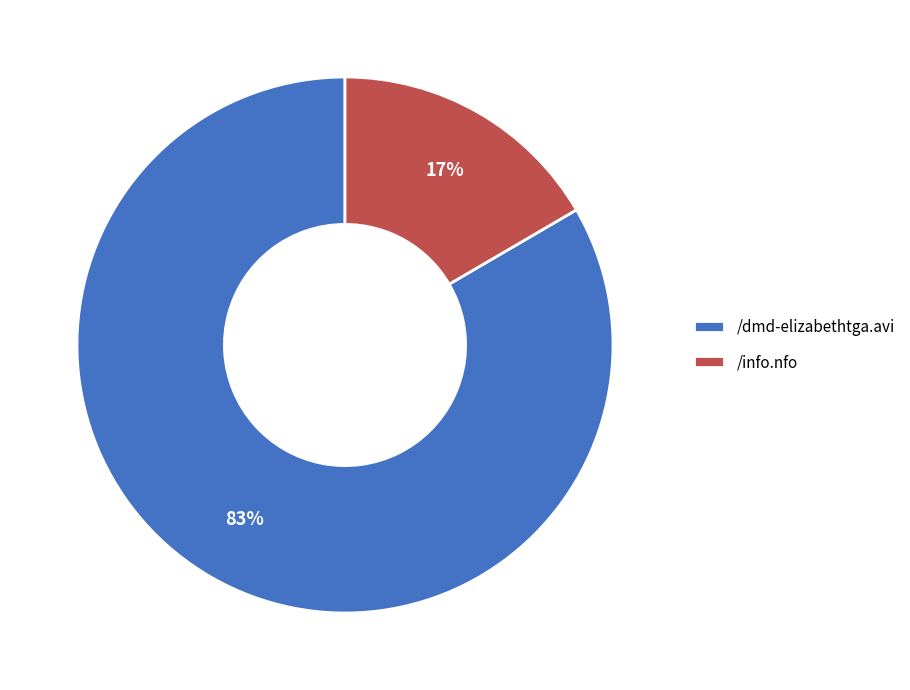

Which slice represents more than half of the pie?

/dmd-elizabethtga.avi